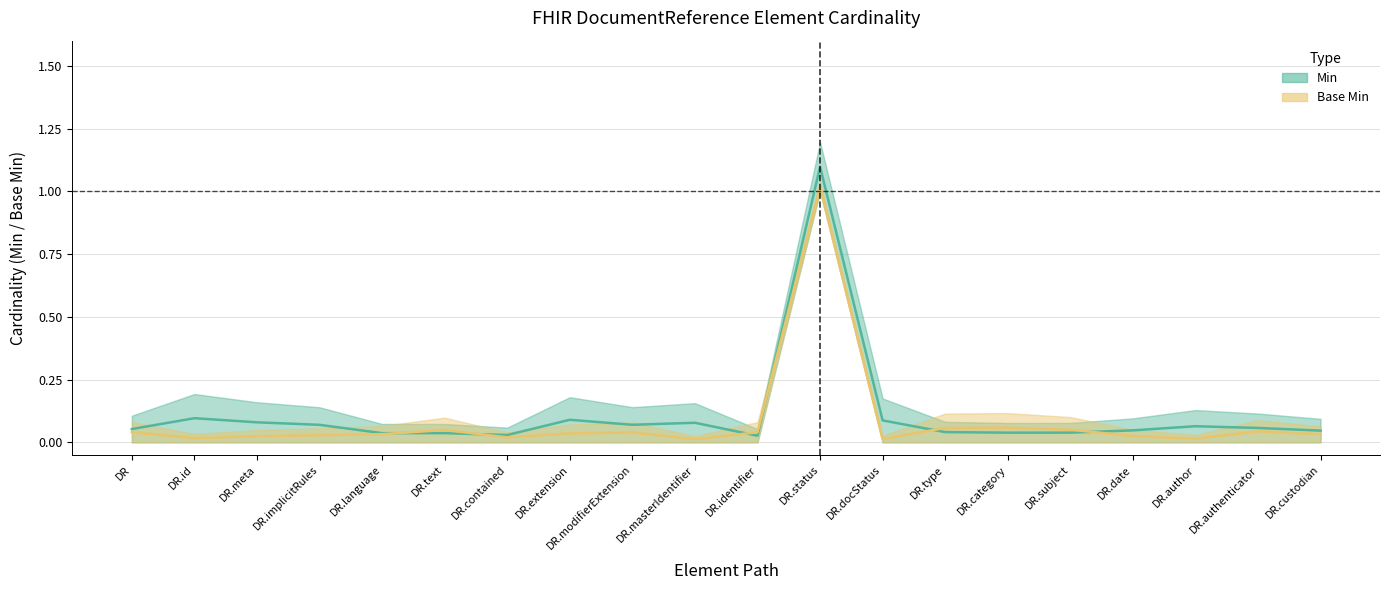

How many lines are shown in the chart?

2